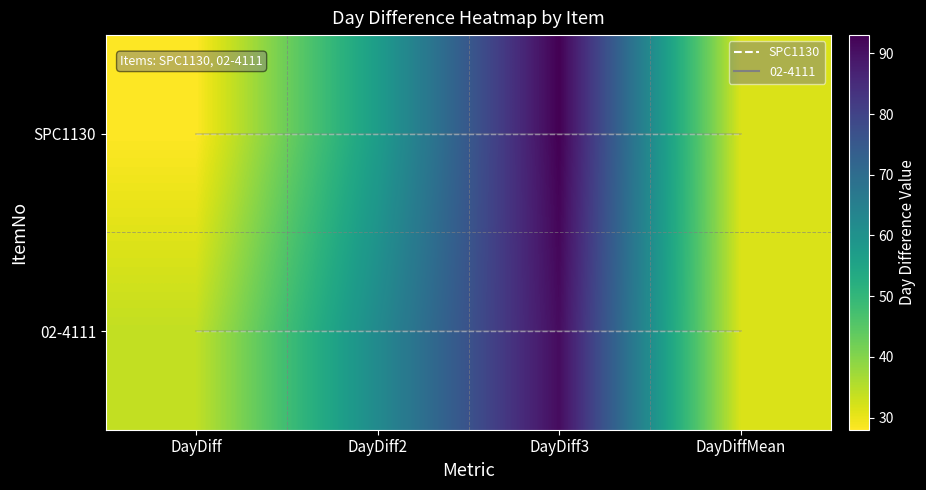

The value of 02-4111 at DayDiff3 is 91.0. True or false?

True